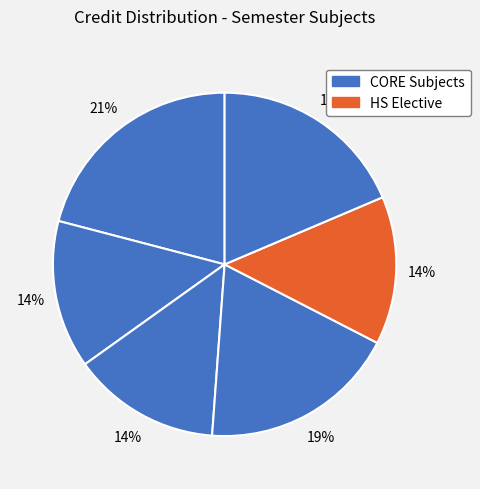

Count the number of slices in the pie.

6